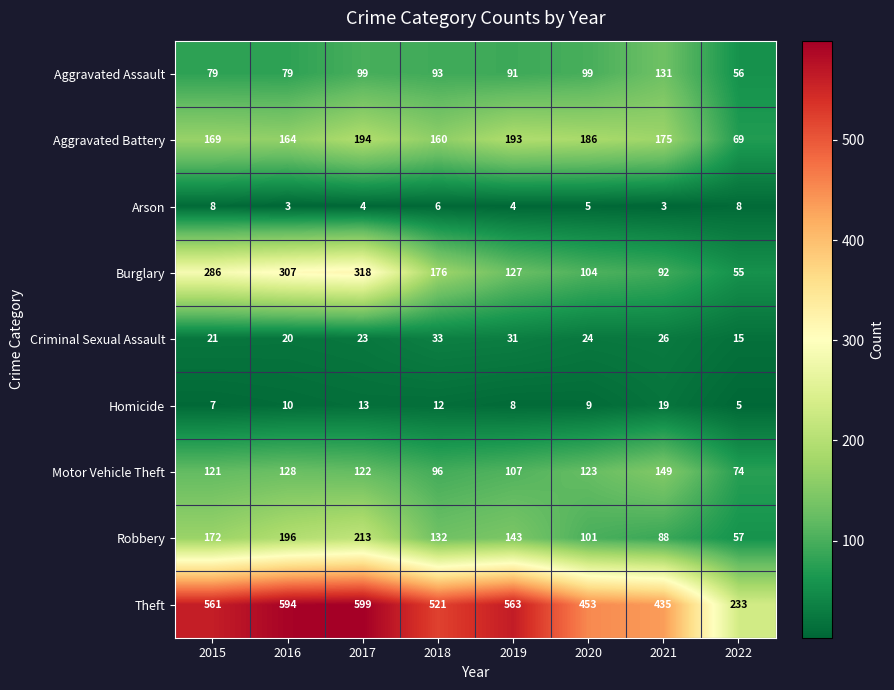

Where is Aggravated Battery nearest to the value 131?

2018